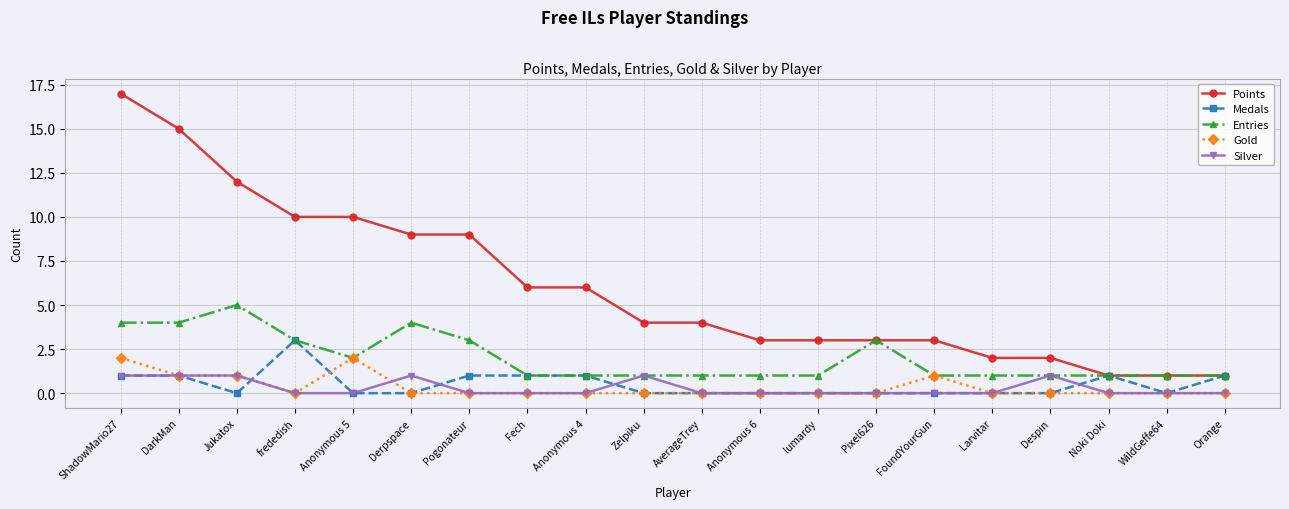

At which category does the chart reach its peak across all series?

ShadowMario27